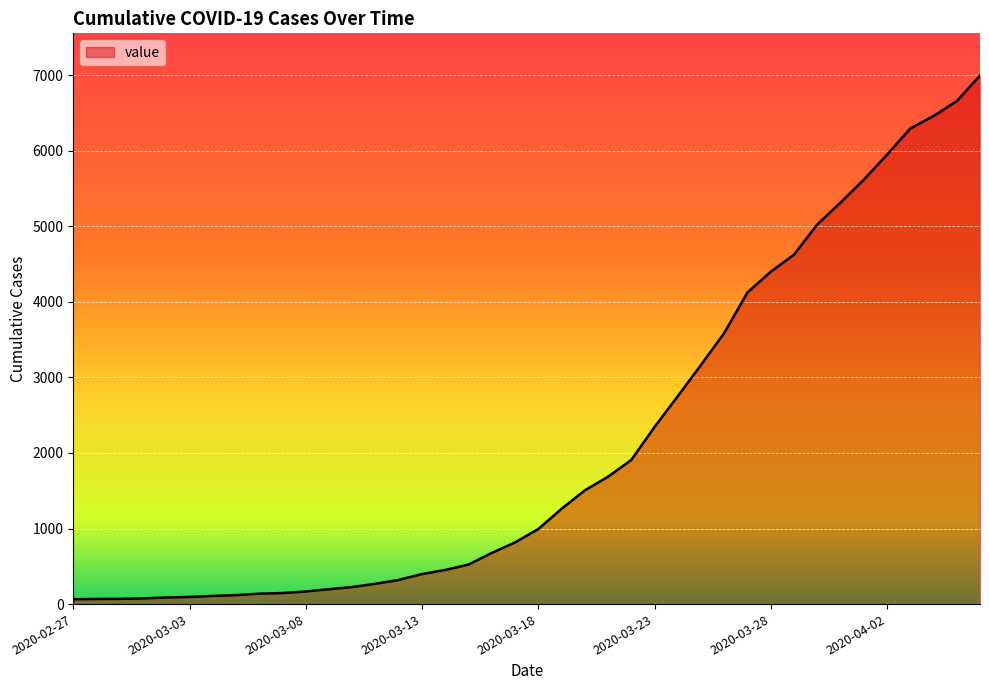

What is the difference between the maximum and minimum values?

6931